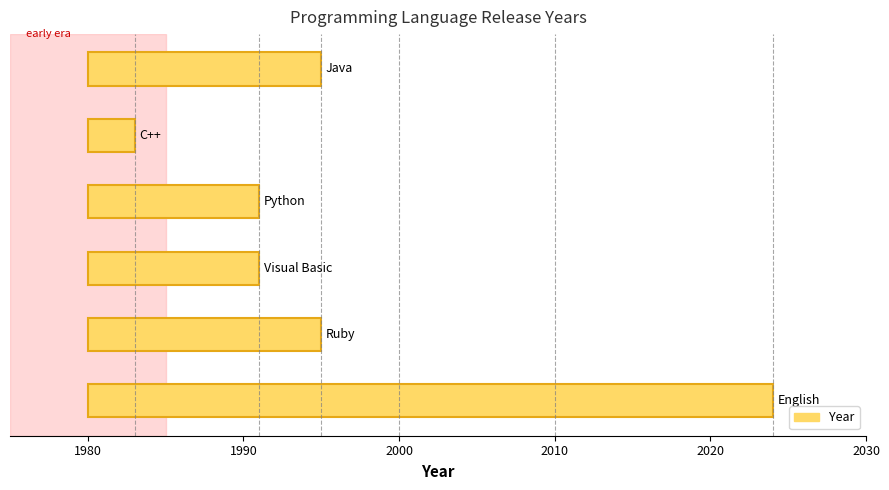

The chart shows a value of 15 at 2000. True or false?

False